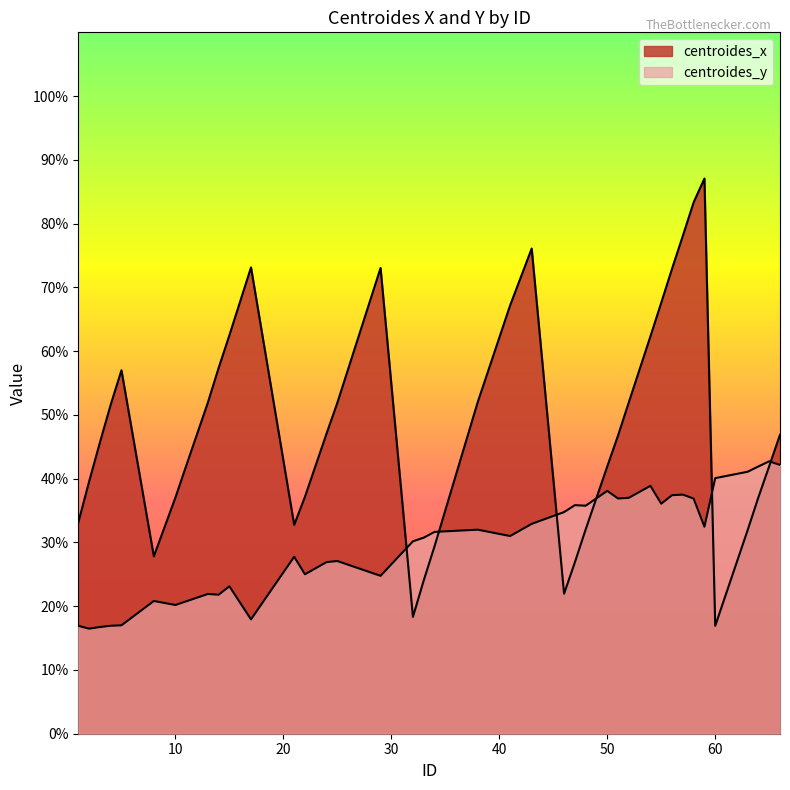

What is the value of the centroides_y point at the 33rd from the left?

37.5